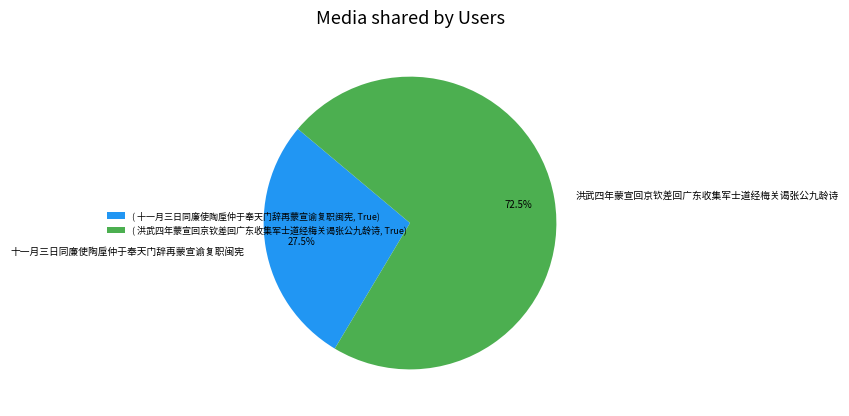

Which has a higher value, 洪武四年蒙宣回京钦差回广东收集军士道经梅关谒张公九龄诗 or 十一月三日同廉使陶垕仲于奉天门辞再蒙宣谕复职闽宪?

洪武四年蒙宣回京钦差回广东收集军士道经梅关谒张公九龄诗